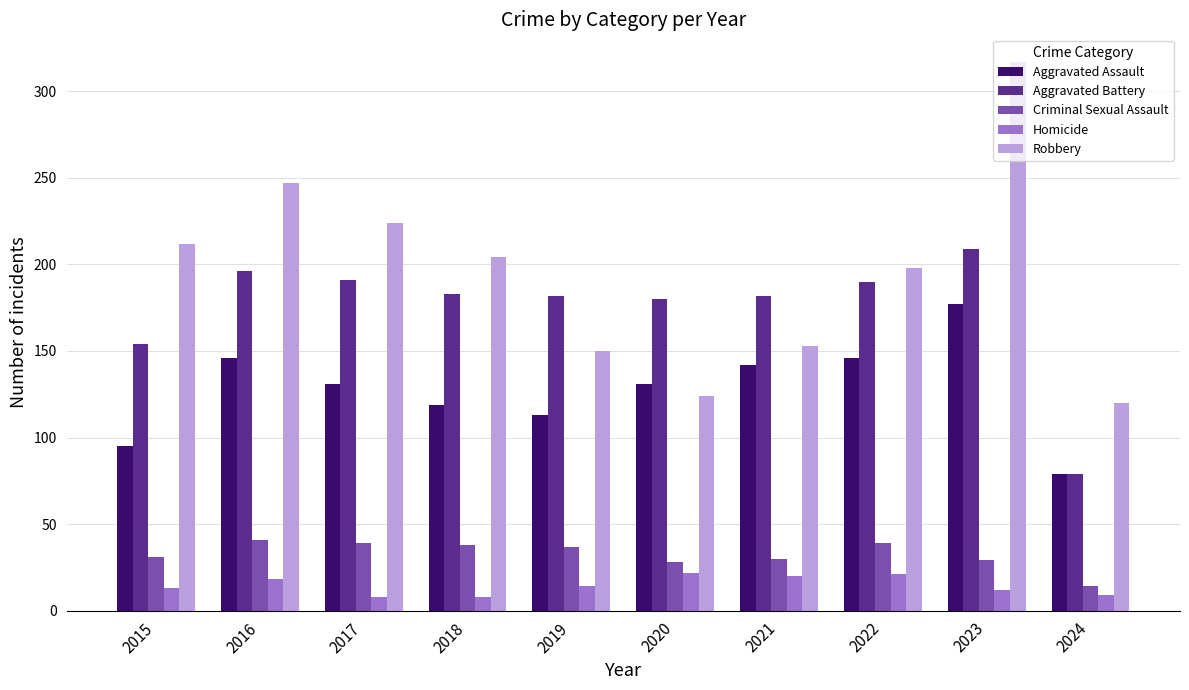

Which series has the largest total across all categories?

Robbery